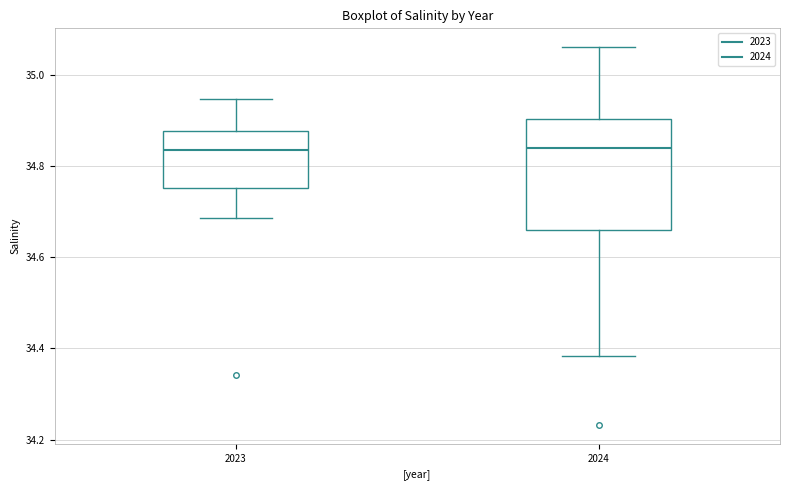

Reading left to right, read every box against the y-axis: the position of its median line, the range the box covers, and the ends of its whiskers. The values are not printed on the chart, so give them approximately, as read against the axis.

2023: median 34.84, box 34.76 to 34.88, whiskers 34.68 to 34.94
2024: median 34.84, box 34.66 to 34.90, whiskers 34.38 to 35.06